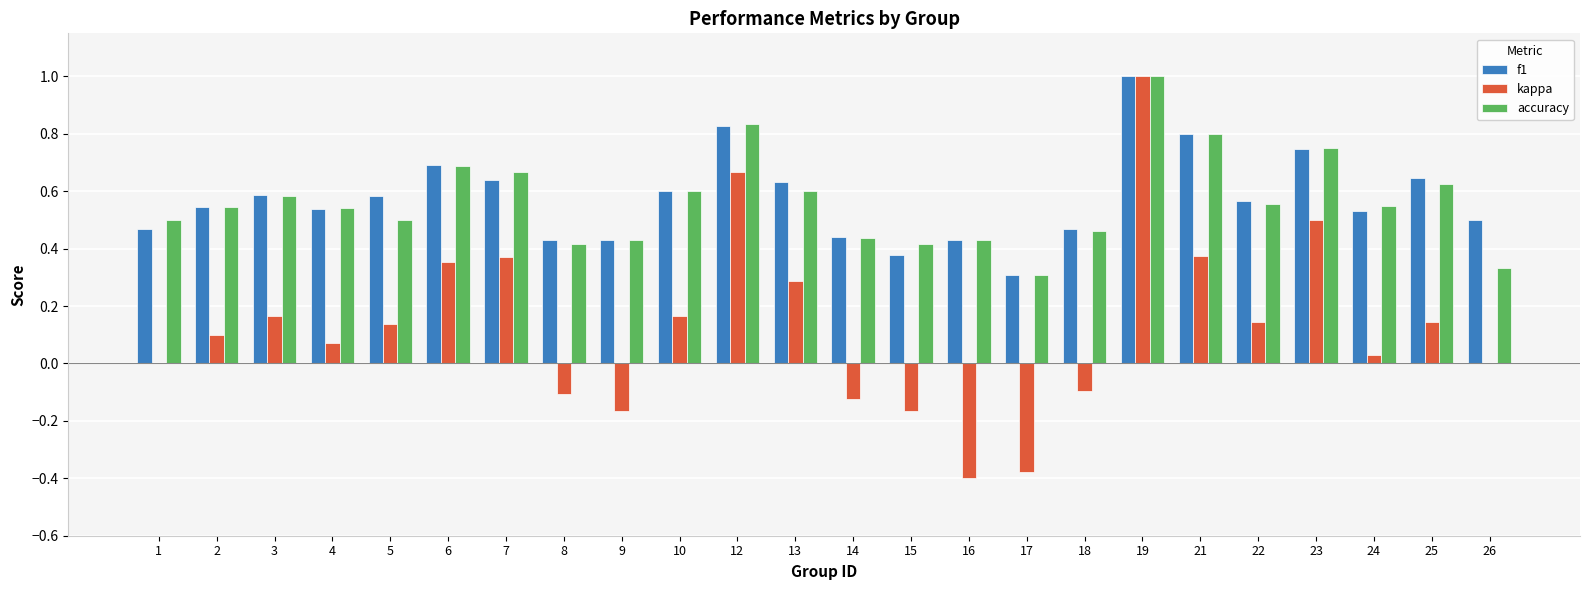

How many accuracy values are between 0 and 1?

24